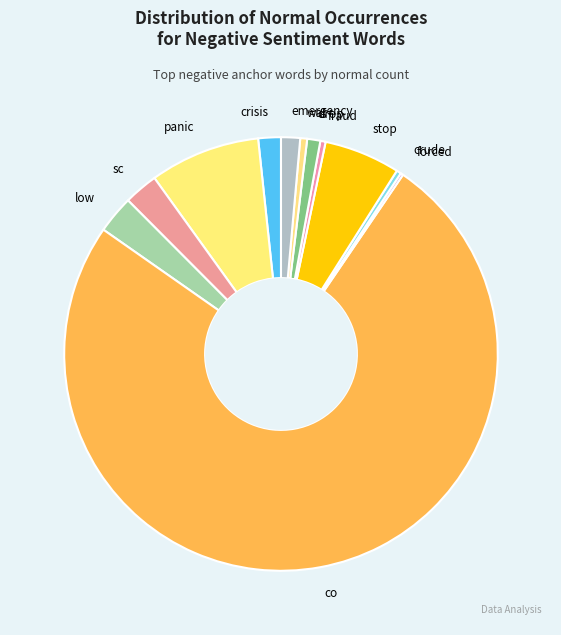

Which slice is the largest?

co